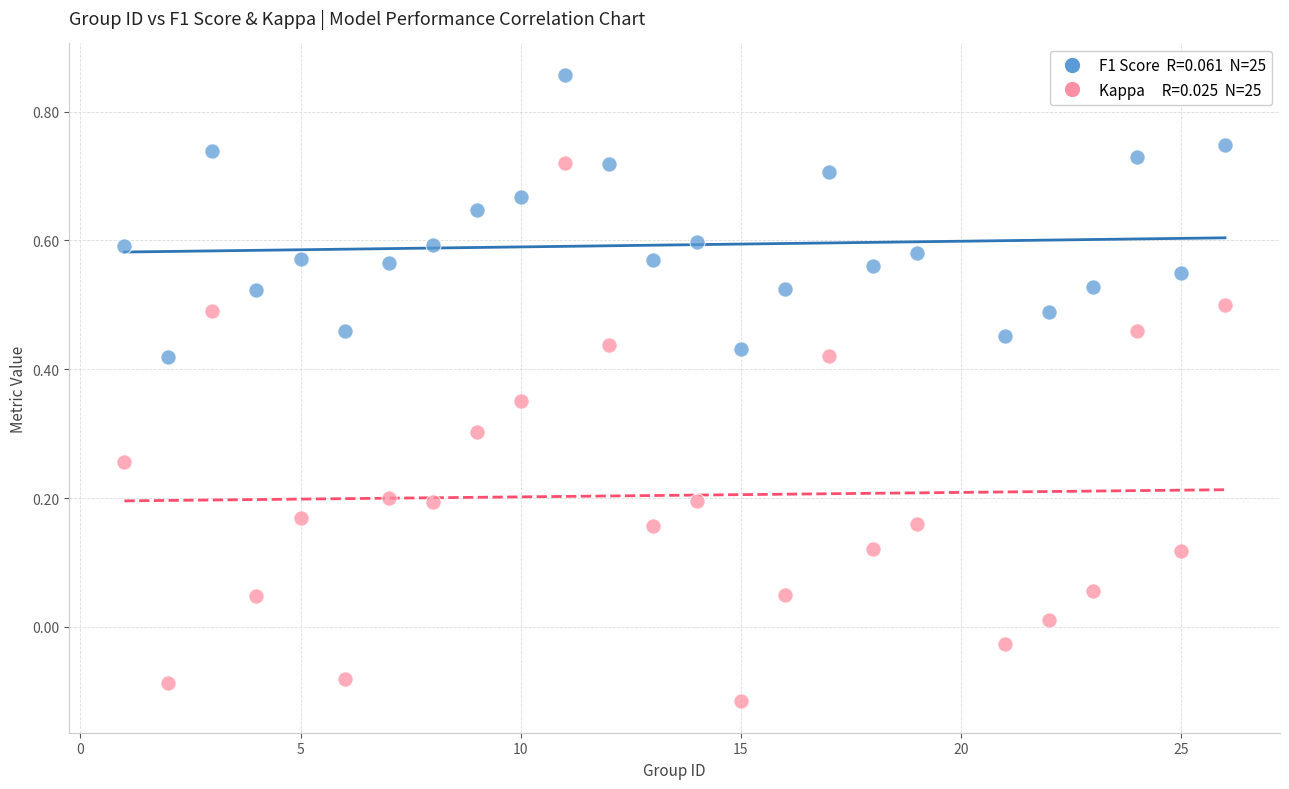

Across all data points, what is the range of Y values (max minus min)?

1.0